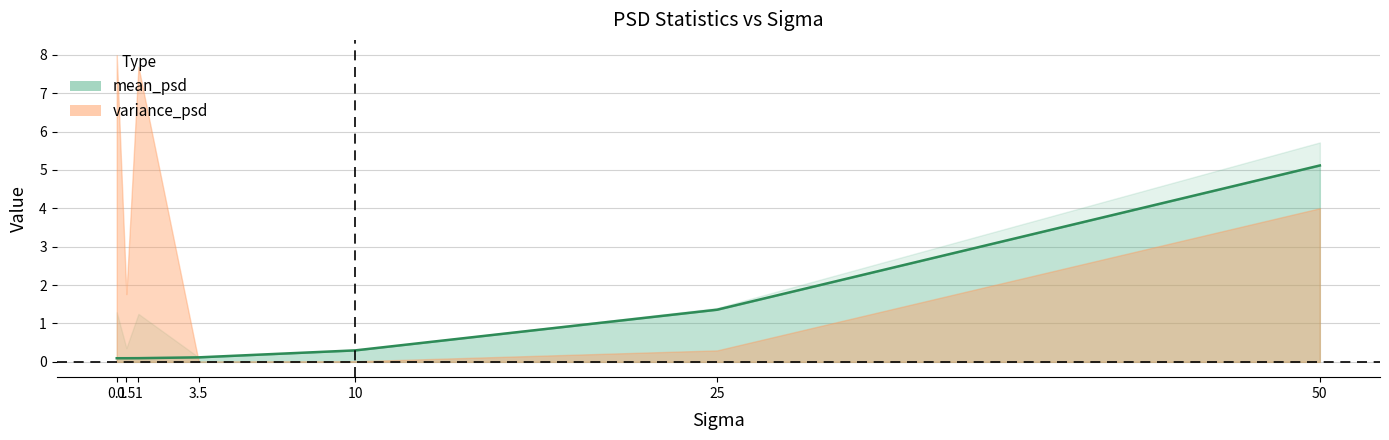

Which category has the highest value across all series?

50